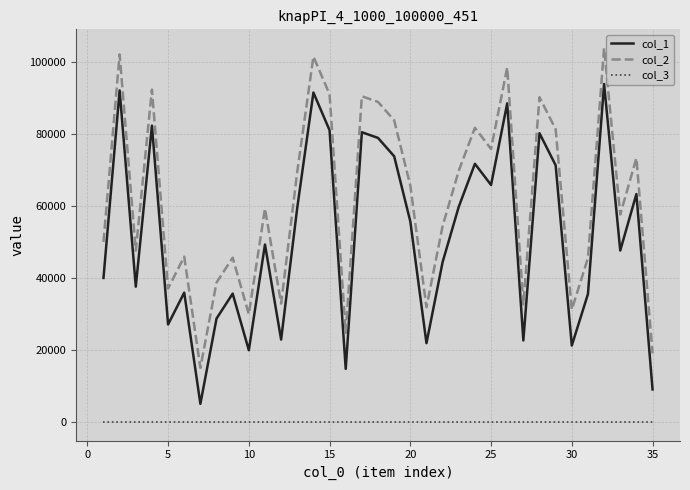

What are all the series names shown in the legend?

col_1, col_2, col_3